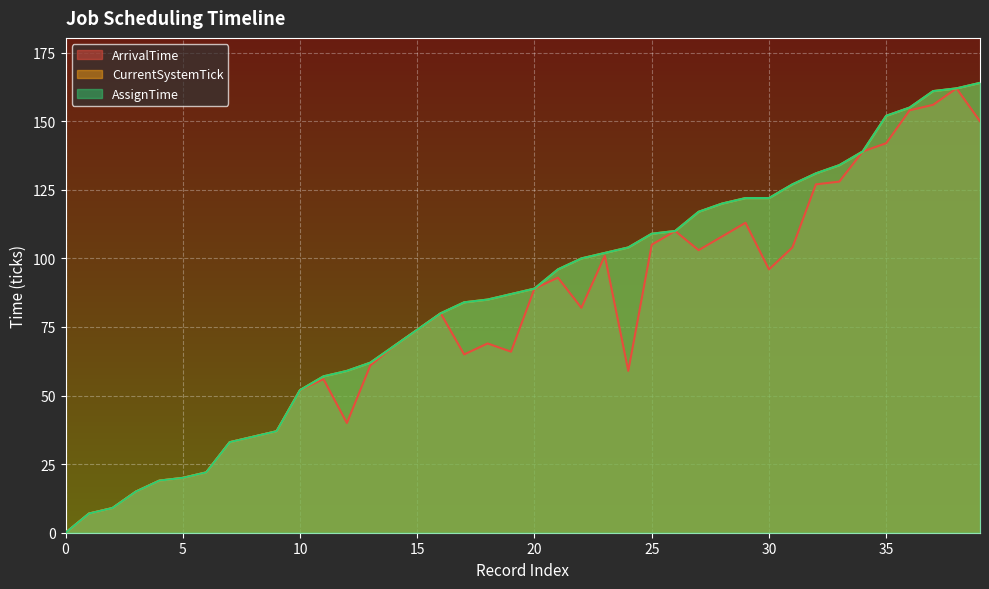

True or false: CurrentSystemTick has more than 2 points higher than both neighbors.

False